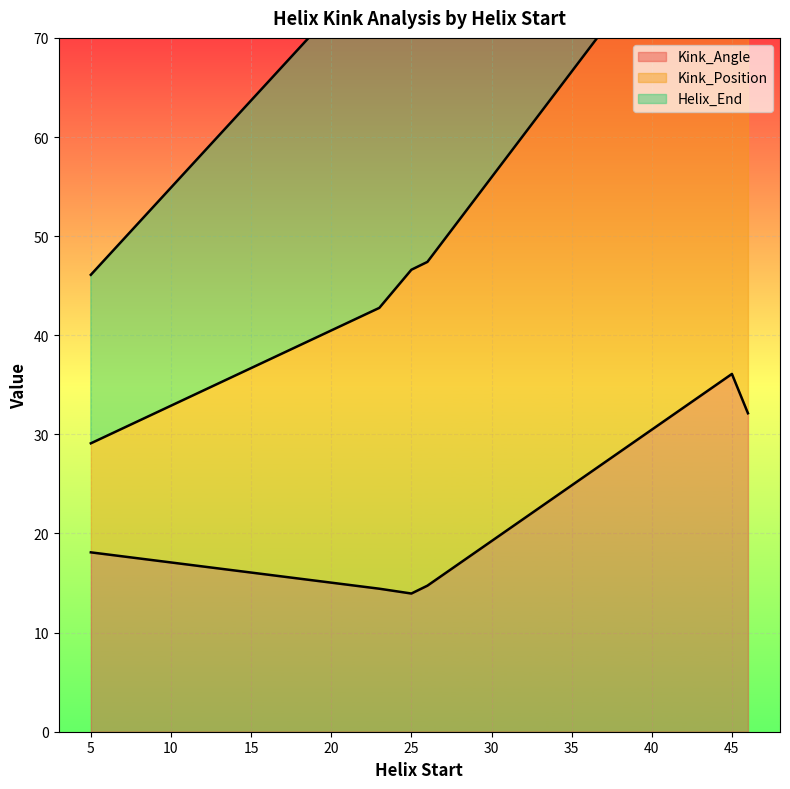

True or false: Kink_Angle has a value of 11.5 at 45.

False